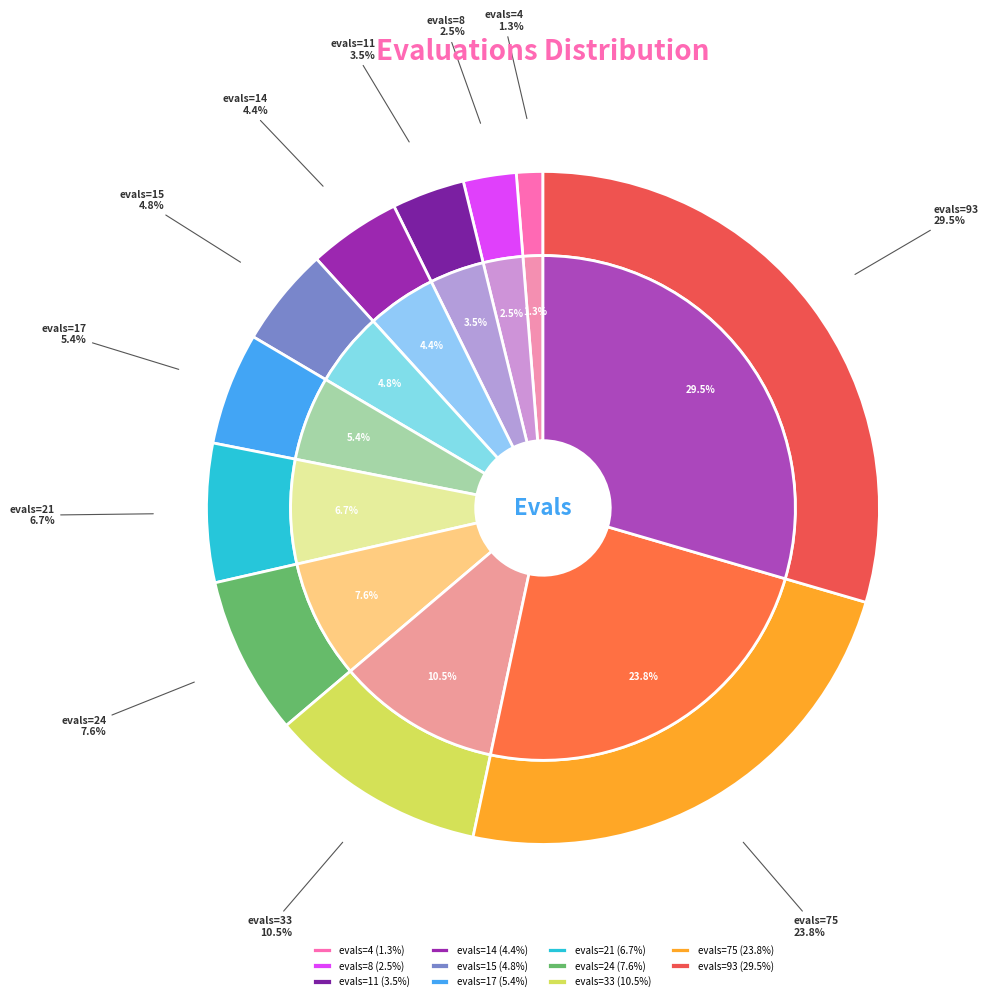

Rank the categories by value from highest to lowest.

evals=93, evals=75, evals=33, evals=24, evals=21, evals=17, evals=15, evals=14, evals=11, evals=8, evals=4